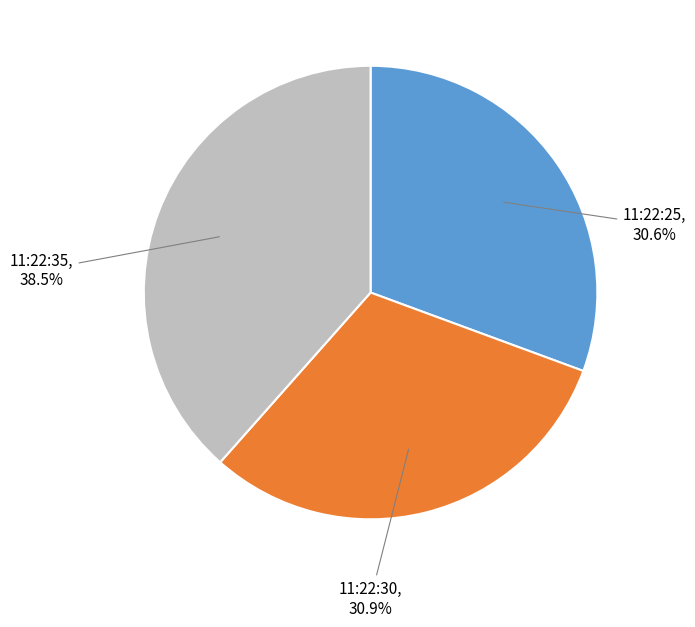

Is there any slice that represents more than half of the pie?

No